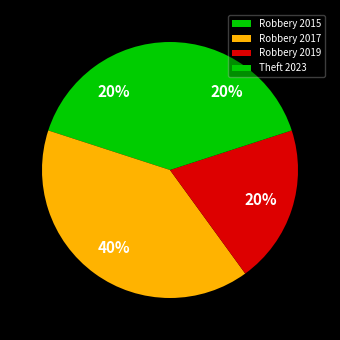

To the nearest percent, what is the average slice percentage?

25%